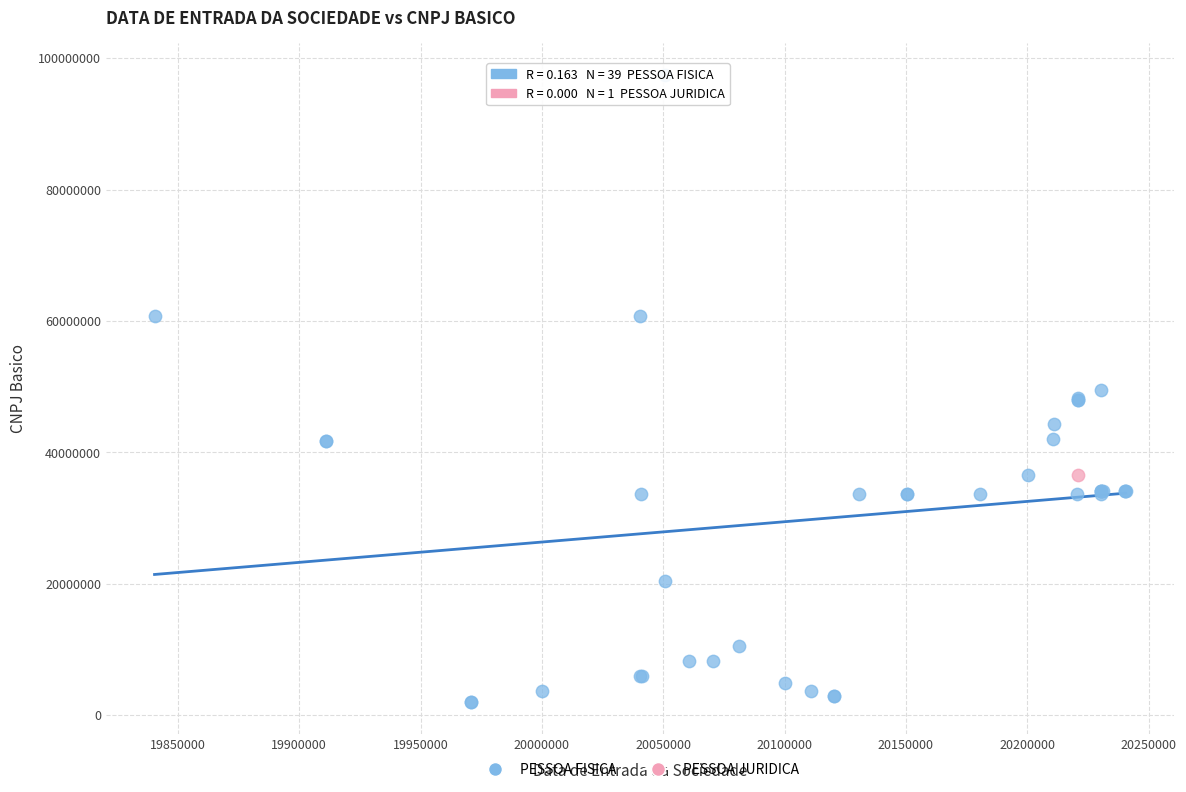

What are all the series names shown in the legend?

PESSOA FISICA, PESSOA JURIDICA